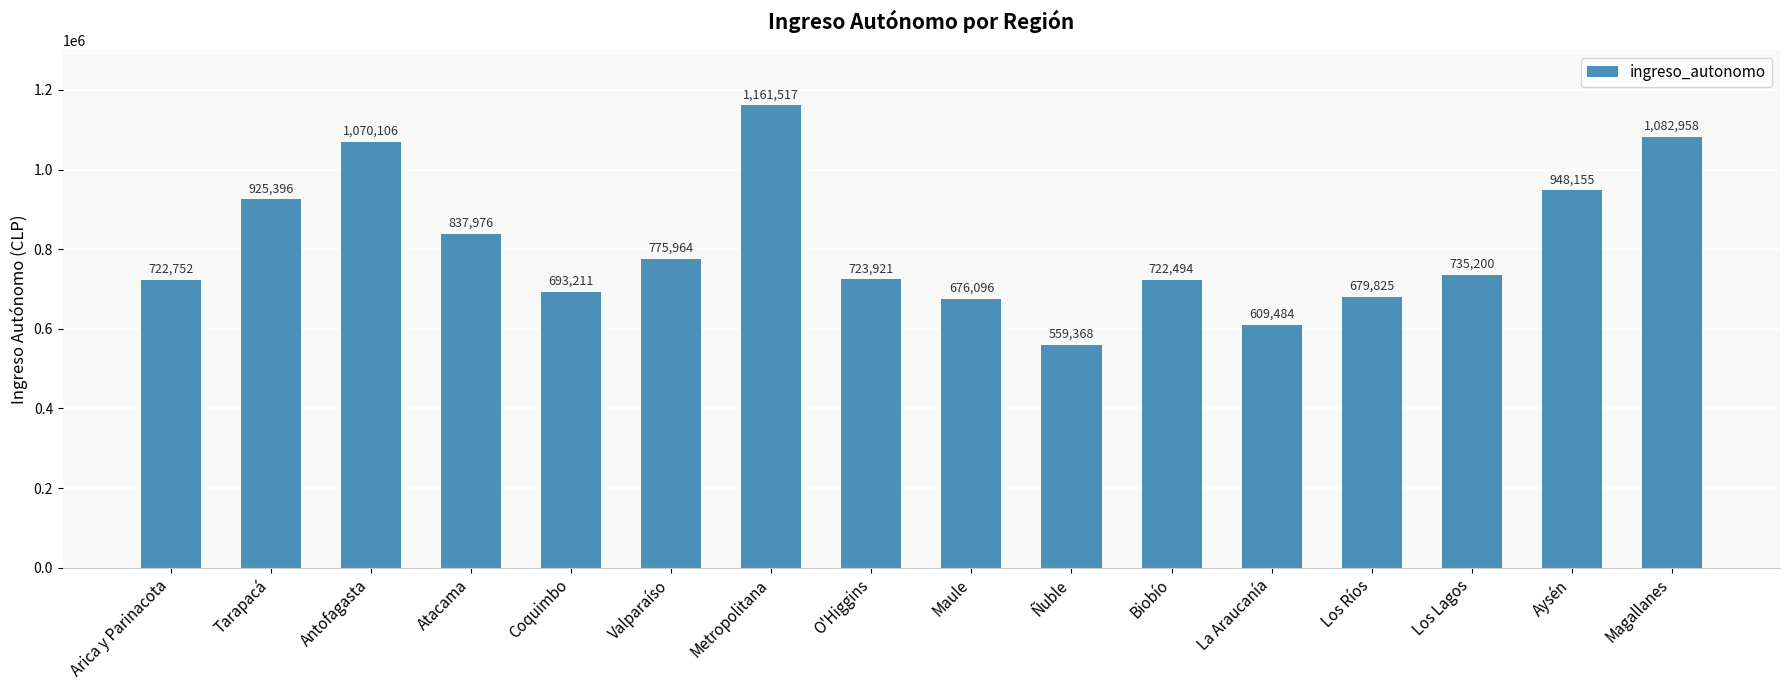

Approximately how many times larger is the value at O'Higgins compared to Biobío?

1.0